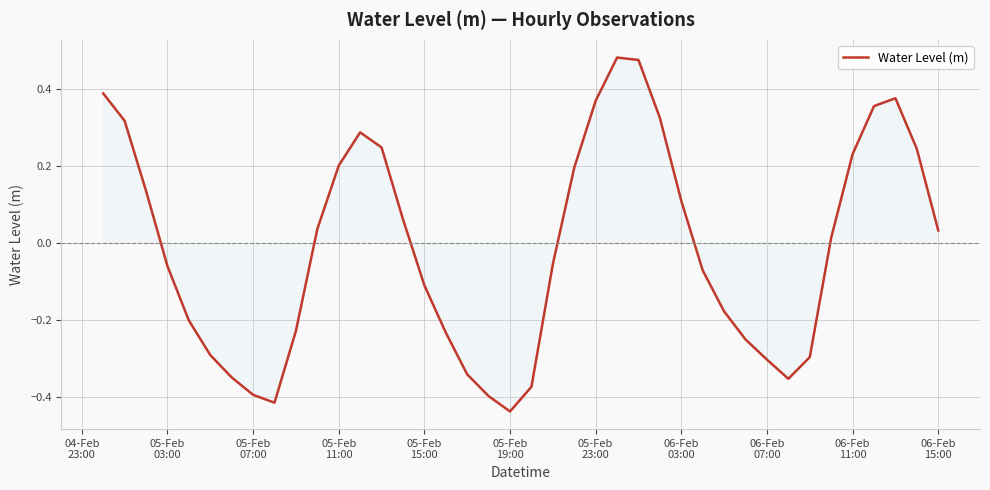

What is the difference between the maximum and minimum values?

0.9